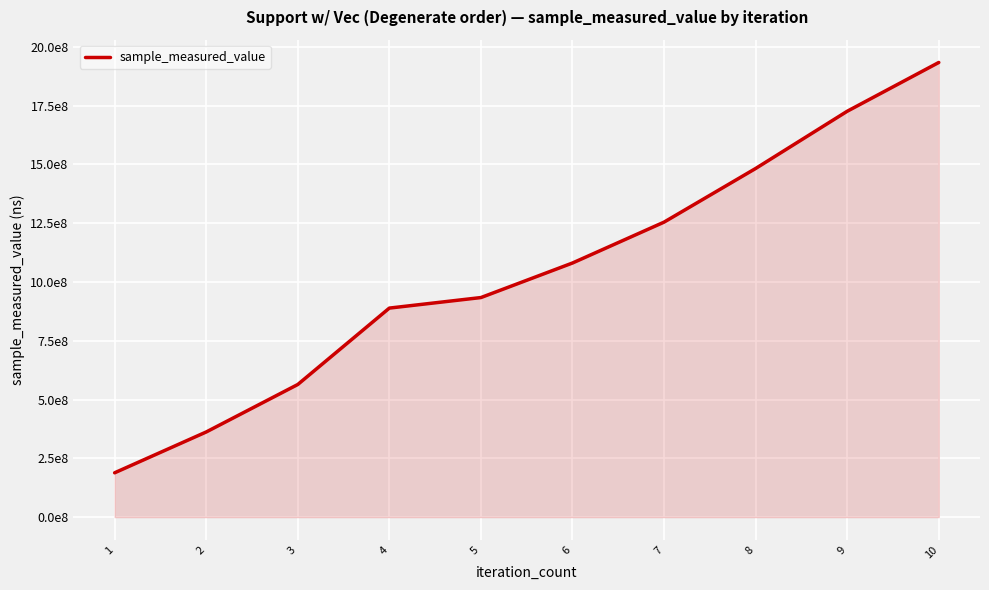

Does the chart have visible grid lines?

Yes